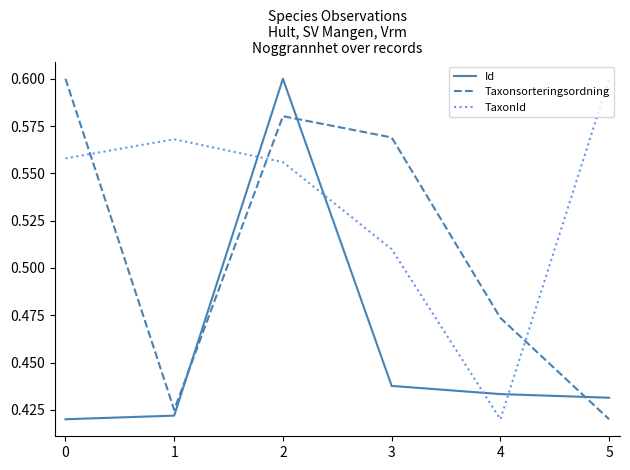

Is it true that Taxonsorteringsordning equals 1.1 at 0?

False